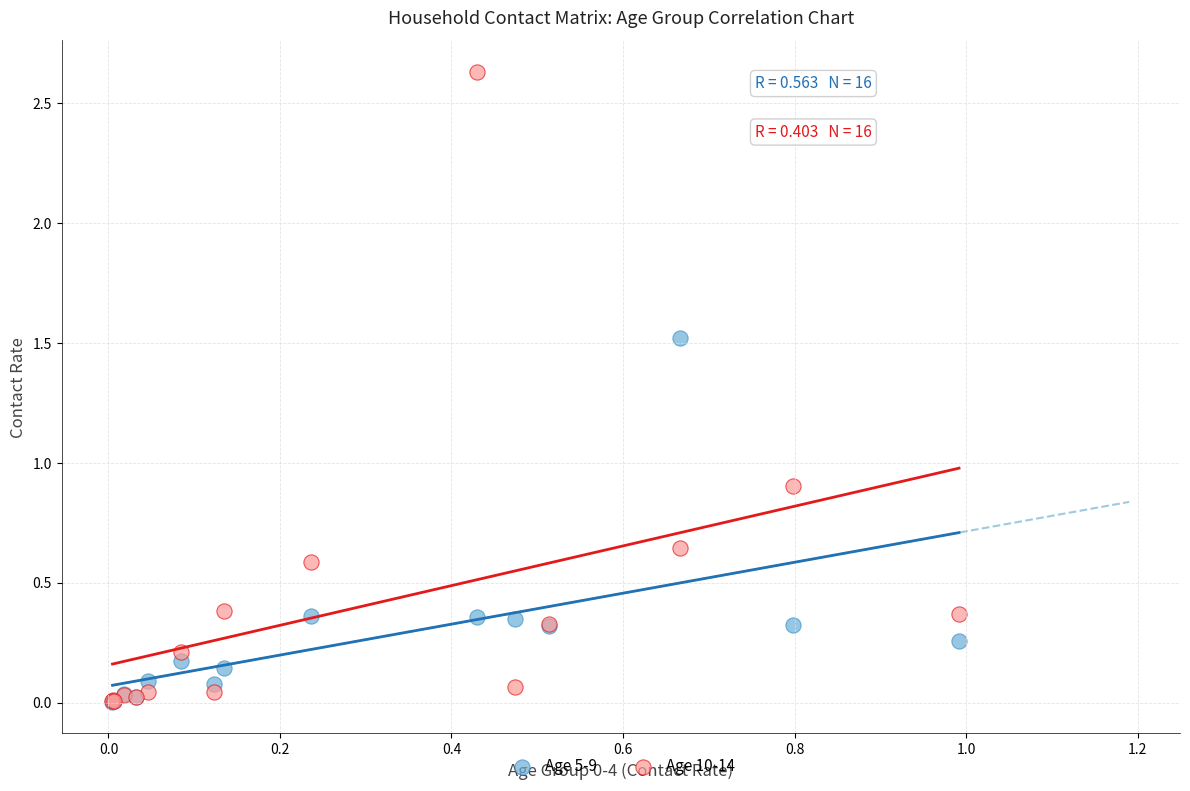

Across all series, what Y value is closest to 1?

0.9